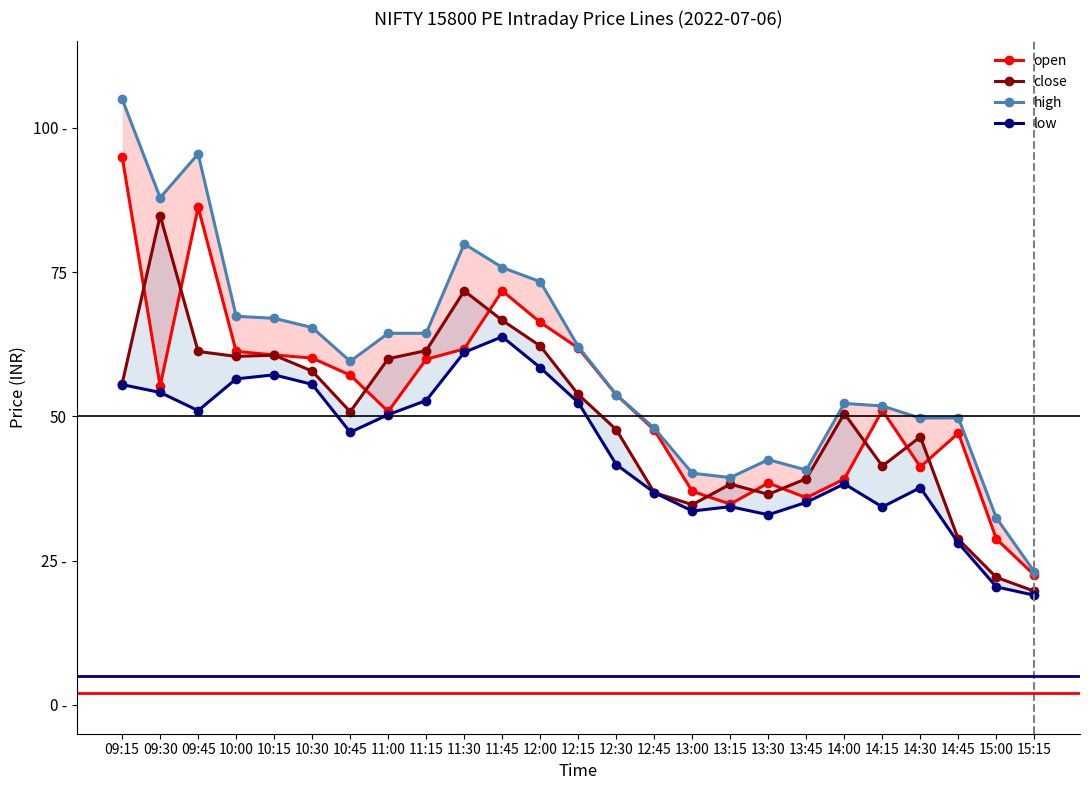

What are all the series names shown in the legend?

open, close, high, low